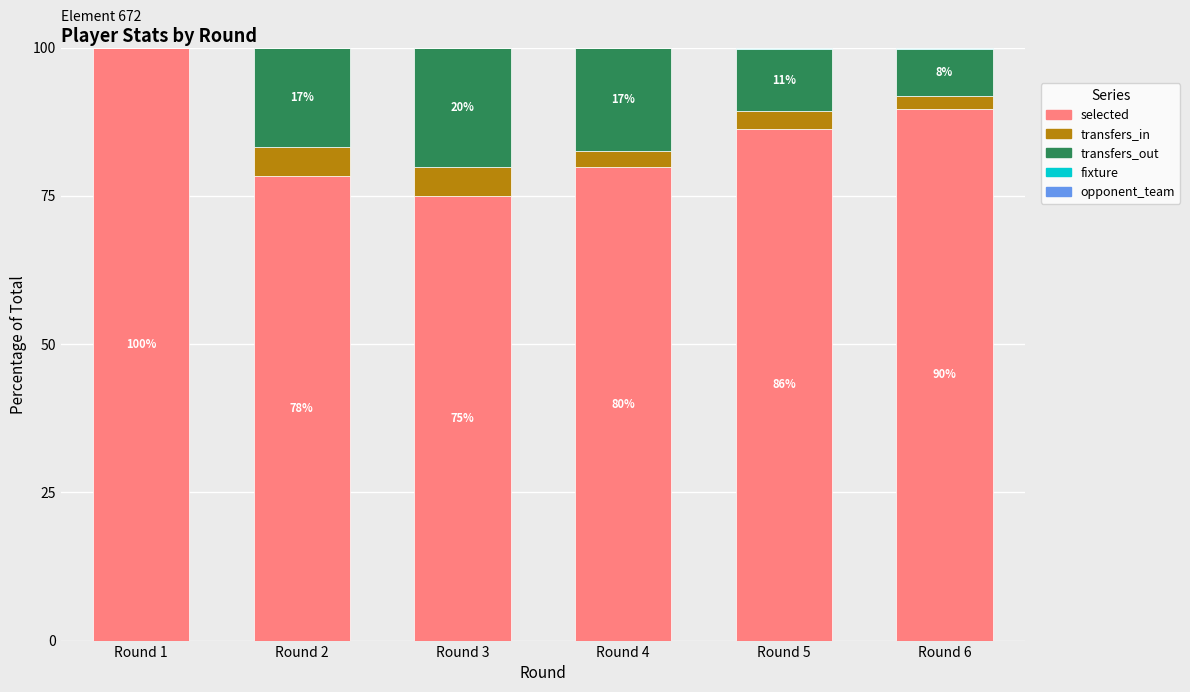

What is the highest value of the selected series?

99.9